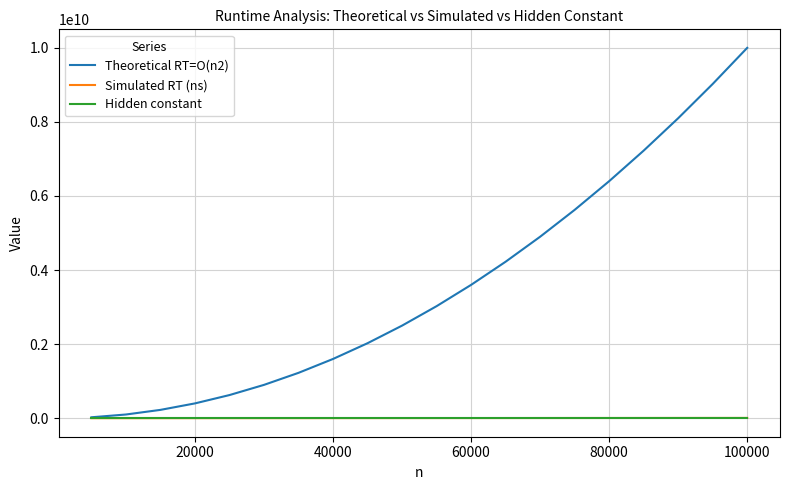

What is the maximum value shown in the chart?

10000000000.0